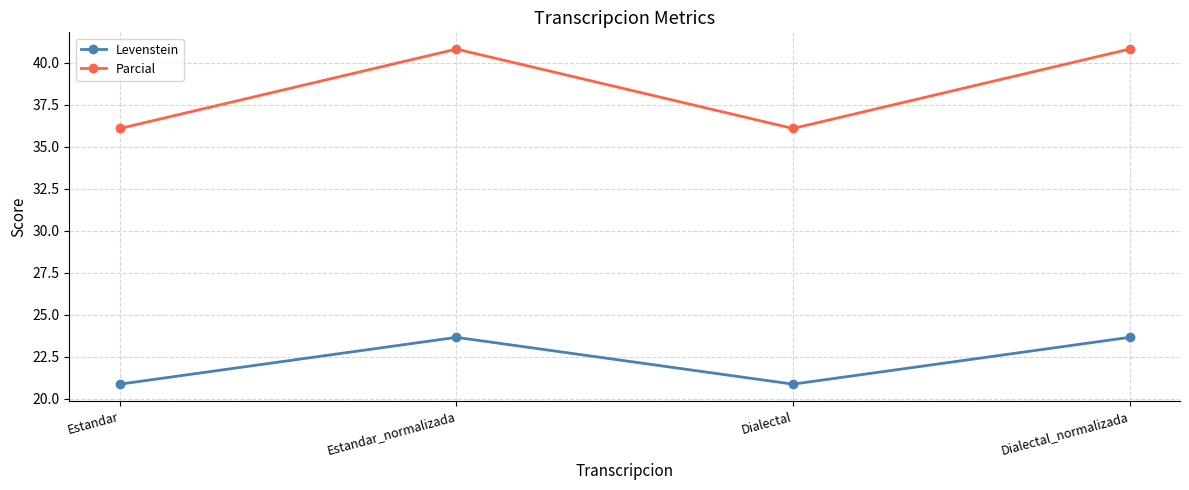

Where does the Levenstein series first go above 23?

Estandar_normalizada